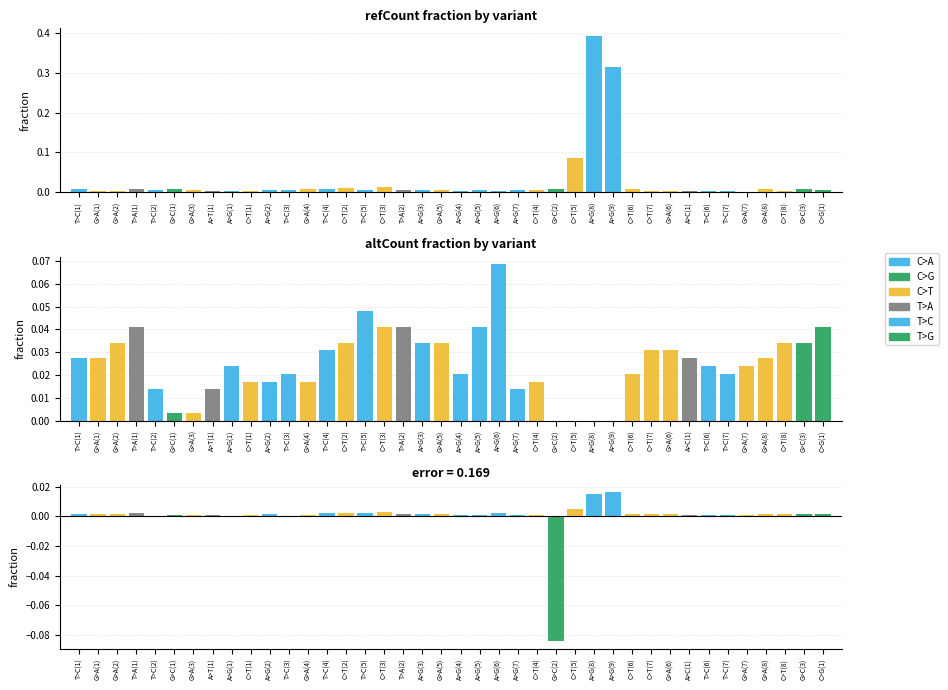

The refCount series shows 0.0 at G>A(2). True or false?

True